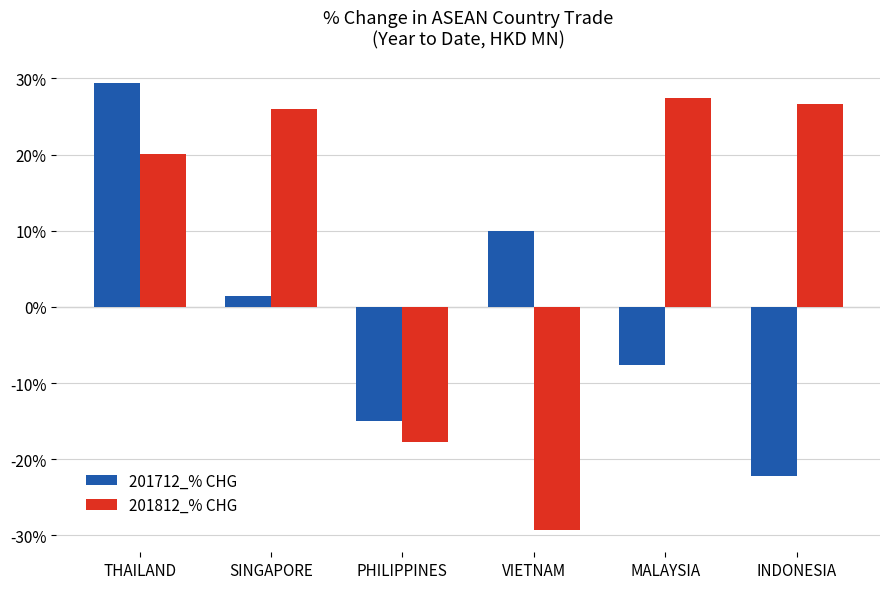

Reading left to right, what are all the values shown in this chart?

201712_% CHG: THAILAND=29.4	SINGAPORE=1.4	PHILIPPINES=-15.0	VIETNAM=9.9	MALAYSIA=-7.6	INDONESIA=-22.2
201812_% CHG: THAILAND=20.1	SINGAPORE=26.0	PHILIPPINES=-17.7	VIETNAM=-29.3	MALAYSIA=27.5	INDONESIA=26.6